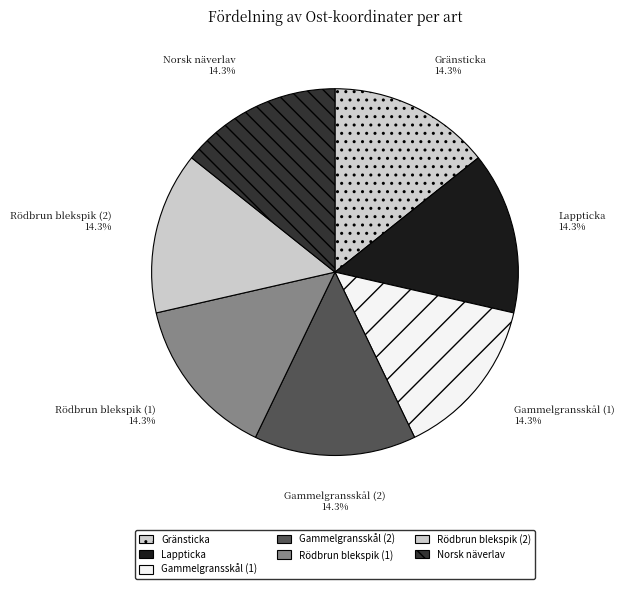

How many segments does this pie chart have?

7